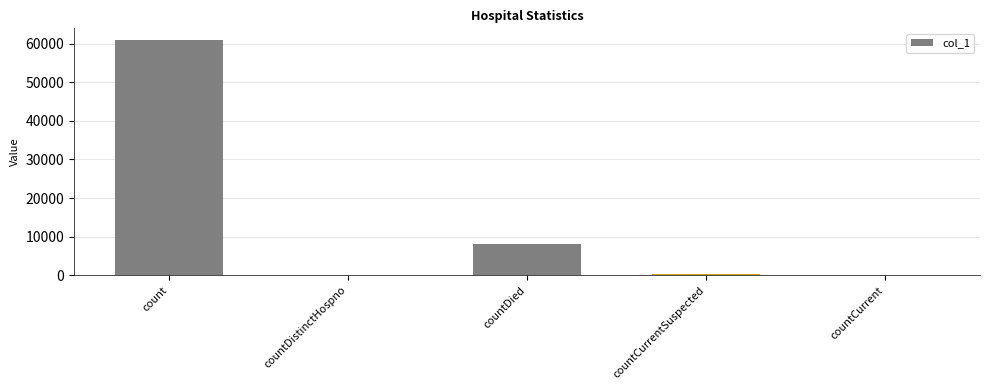

The value at countDistinctHospno is 0. True or false?

True